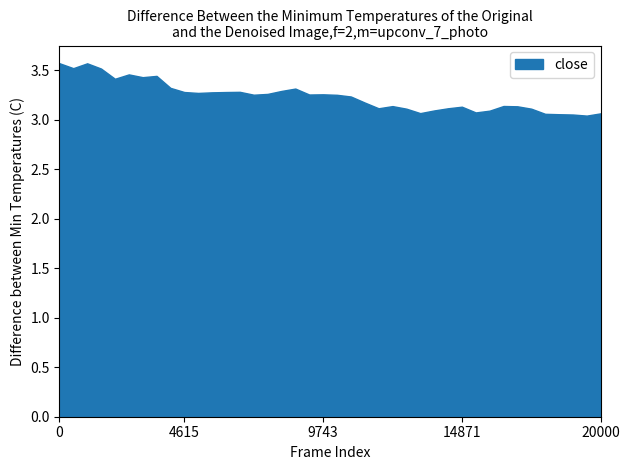

What is the greatest value displayed?

3.6